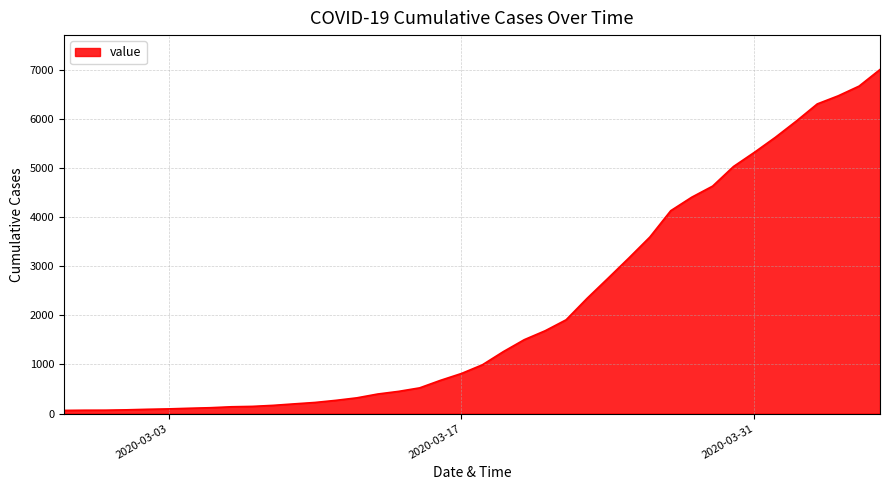

What is the maximum value shown in the chart?

7004